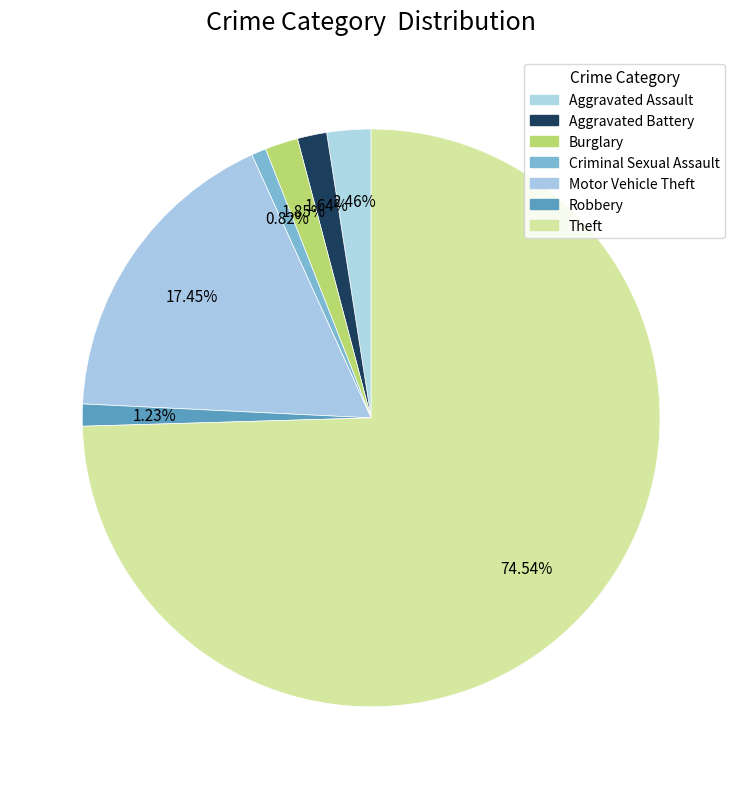

To the nearest percent, what percentage of the pie is Aggravated Battery?

2%